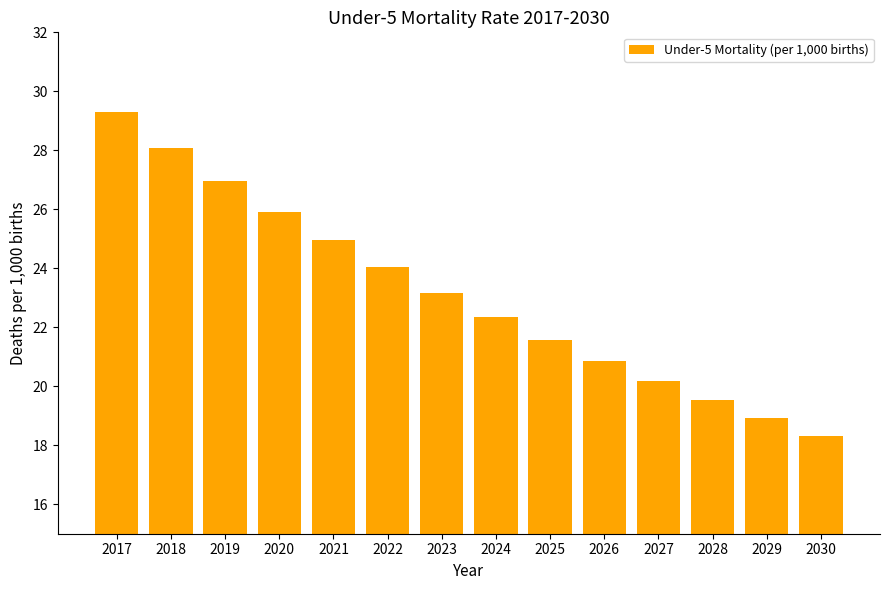

Approximately how many times larger is the value at 2023 compared to 2020?

0.9